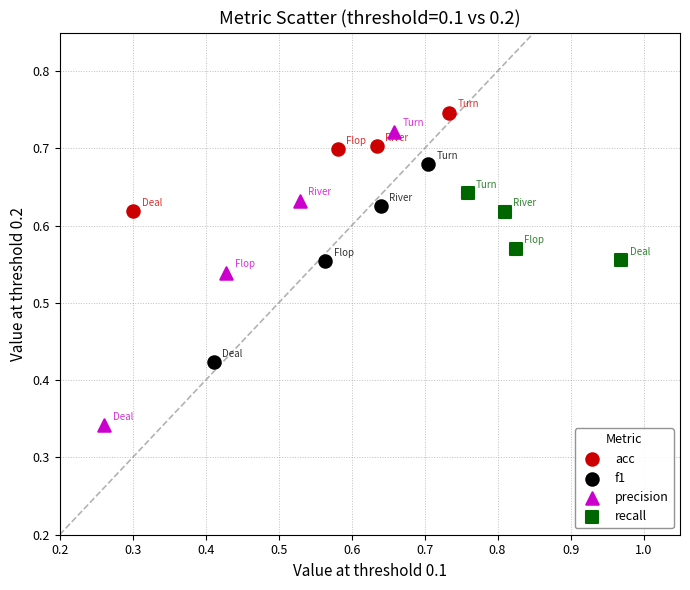

Which series contains the lowest Y value?

precision